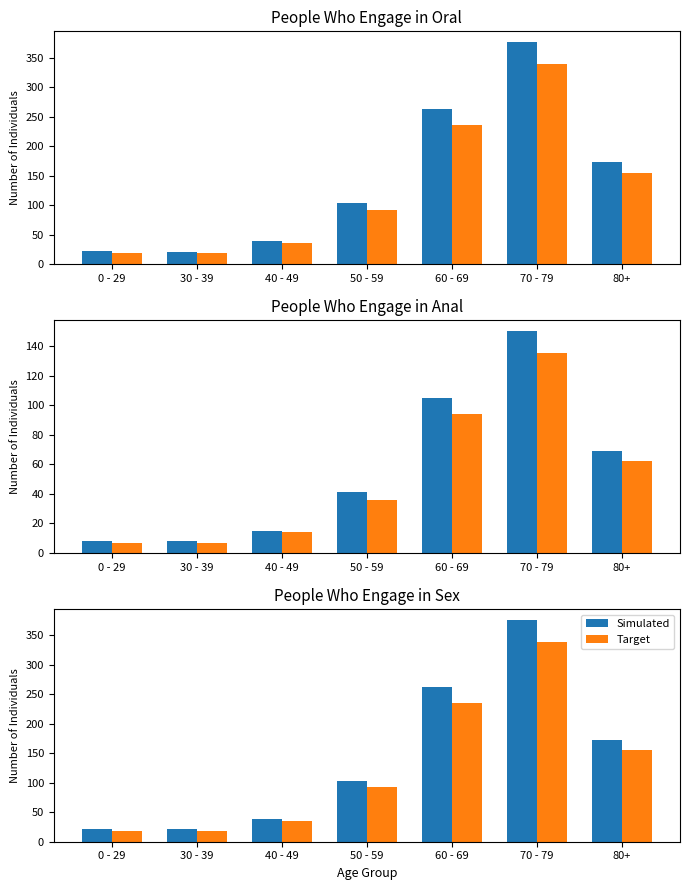

Reading left to right, transcribe all the data shown in this chart.

Simulated: 0 - 29=22	30 - 39=21	40 - 49=39	50 - 59=103	60 - 69=263	70 - 79=376	80+=173
Target: 0 - 29=19	30 - 39=18	40 - 49=35	50 - 59=92	60 - 69=236	70 - 79=339	80+=155